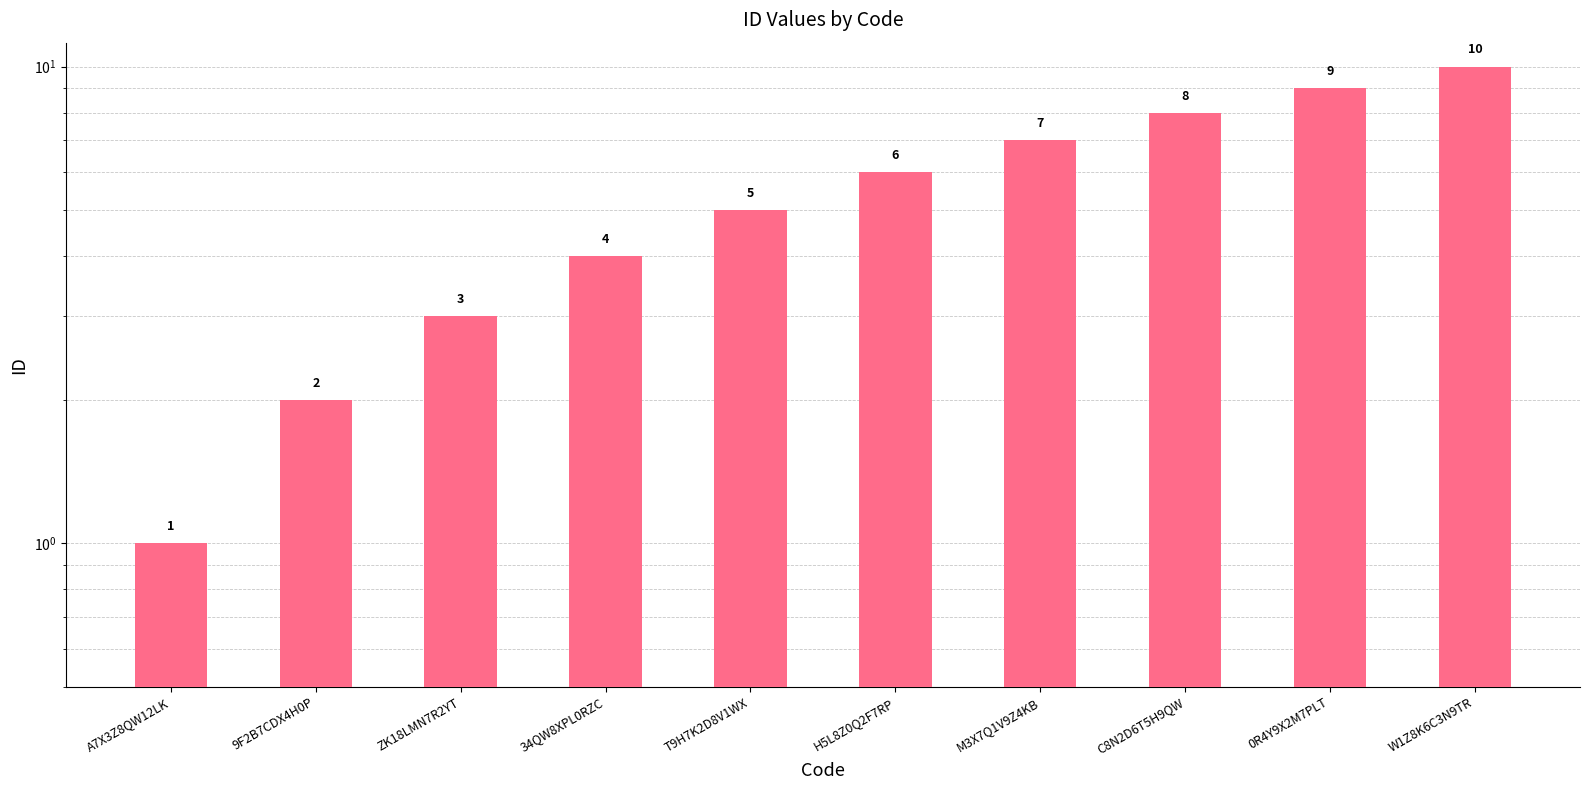

Approximately how many times larger is the value at W1Z8K6C3N9TR compared to A7X3Z8QW12LK?

10.0